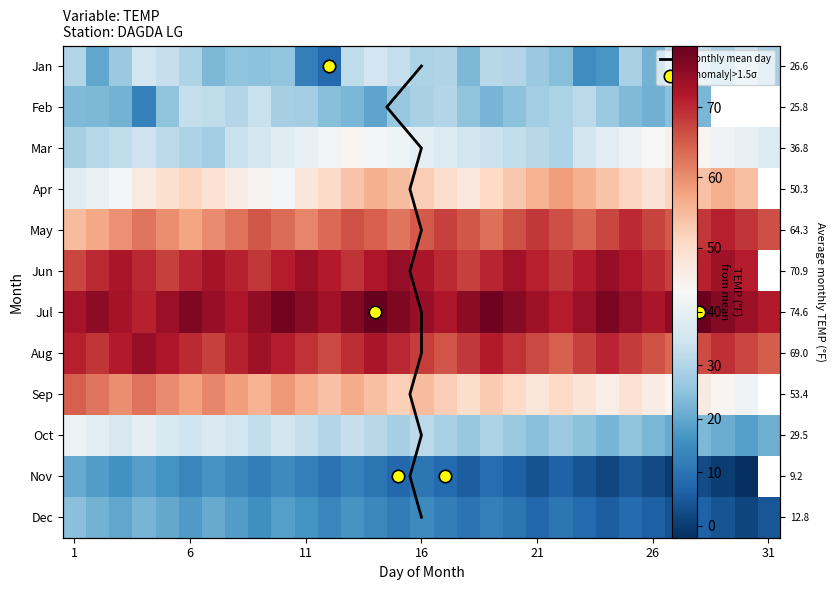

Is it true that the value at 1 is 6.1?

False